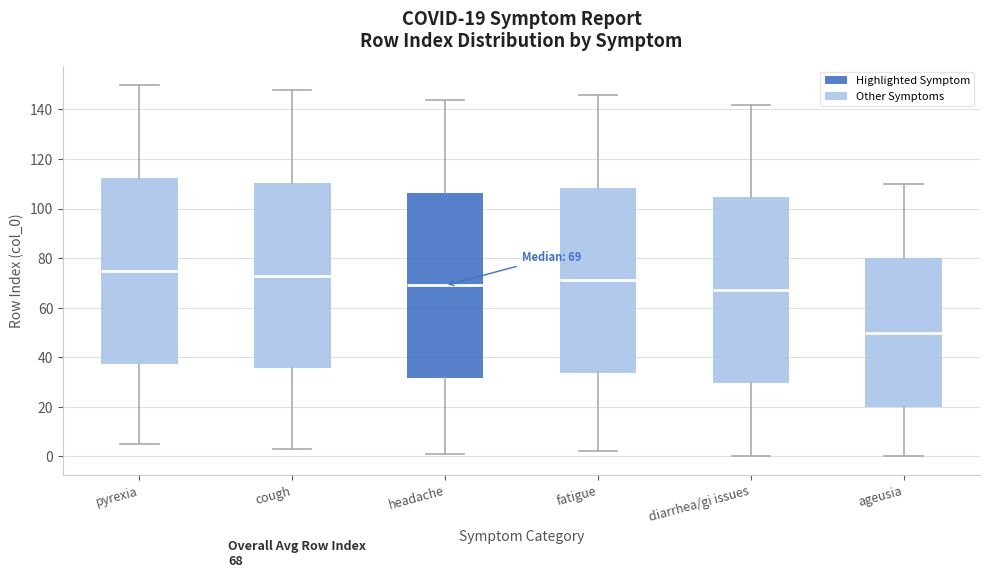

Which box's median line is the lowest?

ageusia